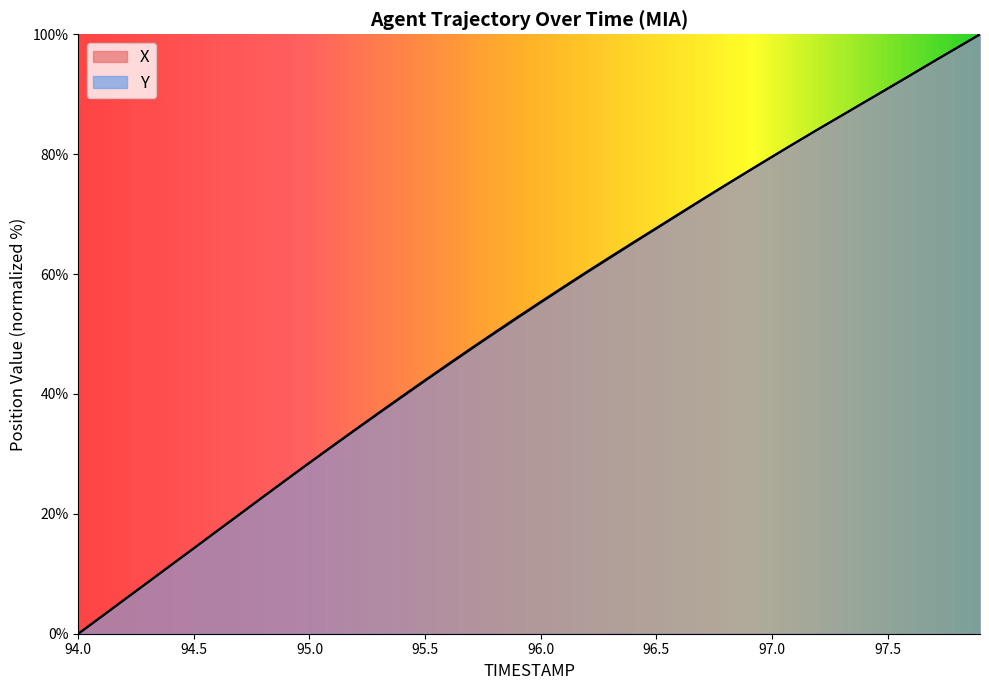

Between which two adjacent categories do Y and X first intersect?

94.1 and 94.2